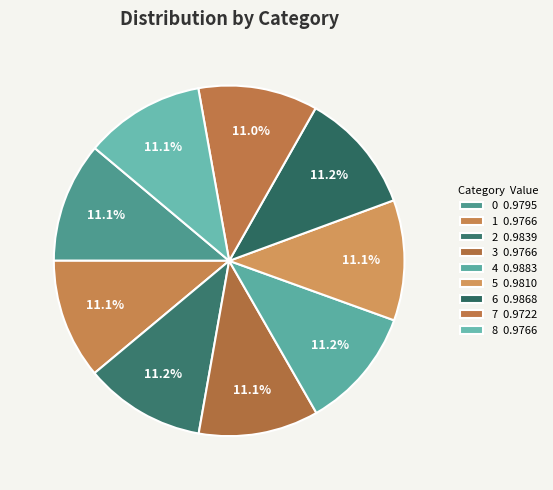

To the nearest percent, what percentage of the pie is 8?

11%